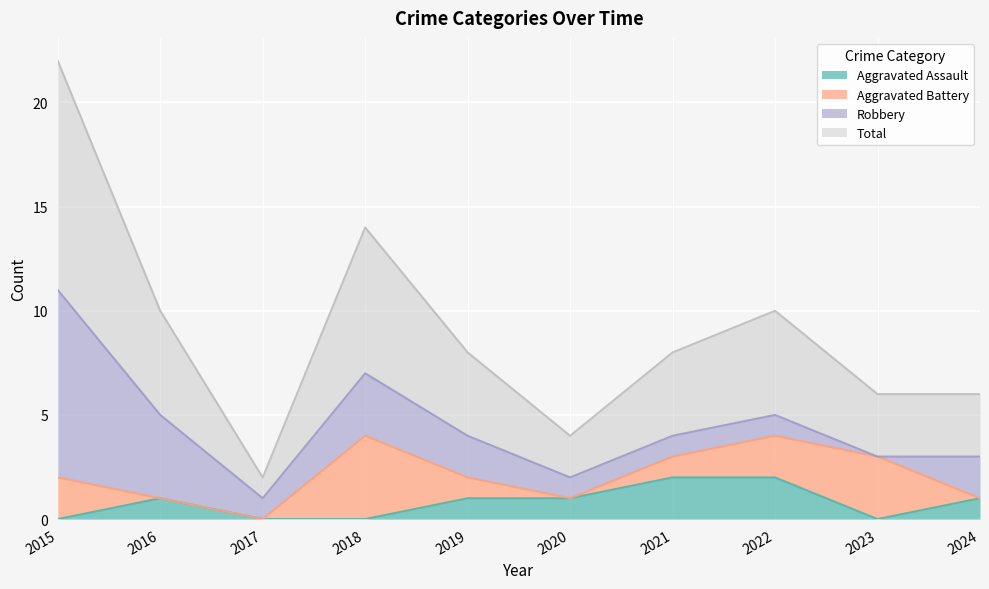

True or false: Aggravated Assault has a value of 1 at 2020.

True